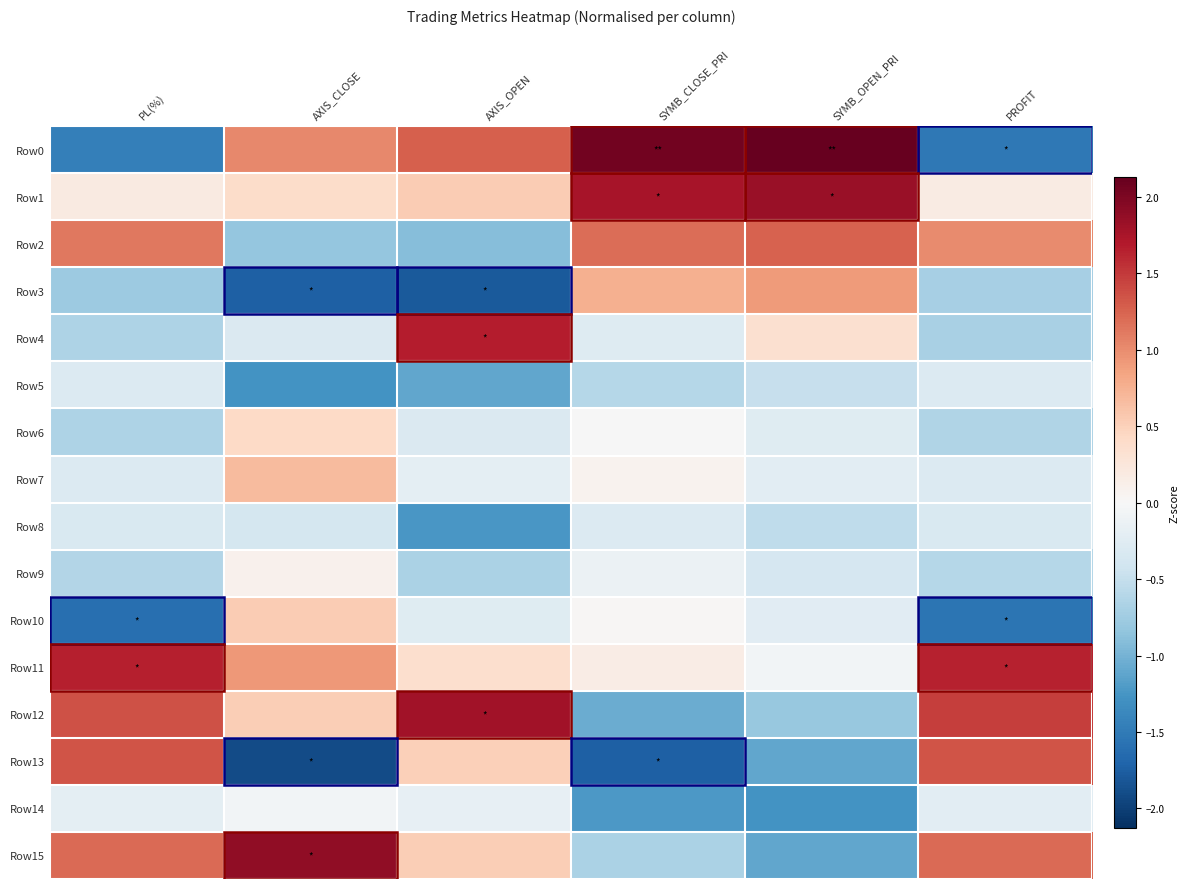

Reading left to right, what are all the values shown in this chart?

Row0: PL(%)=-1.4	AXIS_CLOSE=1.0	AXIS_OPEN=1.3	SYMB_CLOSE_PRI=2.1	SYMB_OPEN_PRI=2.1	PROFIT=-1.5
Row1: PL(%)=0.2	AXIS_CLOSE=0.4	AXIS_OPEN=0.5	SYMB_CLOSE_PRI=1.8	SYMB_OPEN_PRI=1.8	PROFIT=0.2
Row2: PL(%)=1.1	AXIS_CLOSE=-0.8	AXIS_OPEN=-0.9	SYMB_CLOSE_PRI=1.2	SYMB_OPEN_PRI=1.3	PROFIT=1.0
Row3: PL(%)=-0.8	AXIS_CLOSE=-1.7	AXIS_OPEN=-1.8	SYMB_CLOSE_PRI=0.8	SYMB_OPEN_PRI=0.9	PROFIT=-0.7
Row4: PL(%)=-0.7	AXIS_CLOSE=-0.3	AXIS_OPEN=1.7	SYMB_CLOSE_PRI=-0.3	SYMB_OPEN_PRI=0.3	PROFIT=-0.7
Row5: PL(%)=-0.3	AXIS_CLOSE=-1.3	AXIS_OPEN=-1.1	SYMB_CLOSE_PRI=-0.6	SYMB_OPEN_PRI=-0.5	PROFIT=-0.3
Row6: PL(%)=-0.6	AXIS_CLOSE=0.4	AXIS_OPEN=-0.3	SYMB_CLOSE_PRI=-0.0	SYMB_OPEN_PRI=-0.3	PROFIT=-0.6
Row7: PL(%)=-0.3	AXIS_CLOSE=0.7	AXIS_OPEN=-0.2	SYMB_CLOSE_PRI=0.1	SYMB_OPEN_PRI=-0.2	PROFIT=-0.3
Row8: PL(%)=-0.3	AXIS_CLOSE=-0.4	AXIS_OPEN=-1.2	SYMB_CLOSE_PRI=-0.3	SYMB_OPEN_PRI=-0.5	PROFIT=-0.3
Row9: PL(%)=-0.6	AXIS_CLOSE=0.1	AXIS_OPEN=-0.7	SYMB_CLOSE_PRI=-0.1	SYMB_OPEN_PRI=-0.4	PROFIT=-0.6
Row10: PL(%)=-1.6	AXIS_CLOSE=0.5	AXIS_OPEN=-0.3	SYMB_CLOSE_PRI=0.0	SYMB_OPEN_PRI=-0.2	PROFIT=-1.6
Row11: PL(%)=1.7	AXIS_CLOSE=0.9	AXIS_OPEN=0.4	SYMB_CLOSE_PRI=0.2	SYMB_OPEN_PRI=-0.1	PROFIT=1.6
Row12: PL(%)=1.4	AXIS_CLOSE=0.5	AXIS_OPEN=1.8	SYMB_CLOSE_PRI=-1.1	SYMB_OPEN_PRI=-0.8	PROFIT=1.5
Row13: PL(%)=1.3	AXIS_CLOSE=-1.9	AXIS_OPEN=0.5	SYMB_CLOSE_PRI=-1.7	SYMB_OPEN_PRI=-1.1	PROFIT=1.3
Row14: PL(%)=-0.2	AXIS_CLOSE=-0.1	AXIS_OPEN=-0.2	SYMB_CLOSE_PRI=-1.2	SYMB_OPEN_PRI=-1.3	PROFIT=-0.2
Row15: PL(%)=1.2	AXIS_CLOSE=1.9	AXIS_OPEN=0.5	SYMB_CLOSE_PRI=-0.7	SYMB_OPEN_PRI=-1.1	PROFIT=1.2